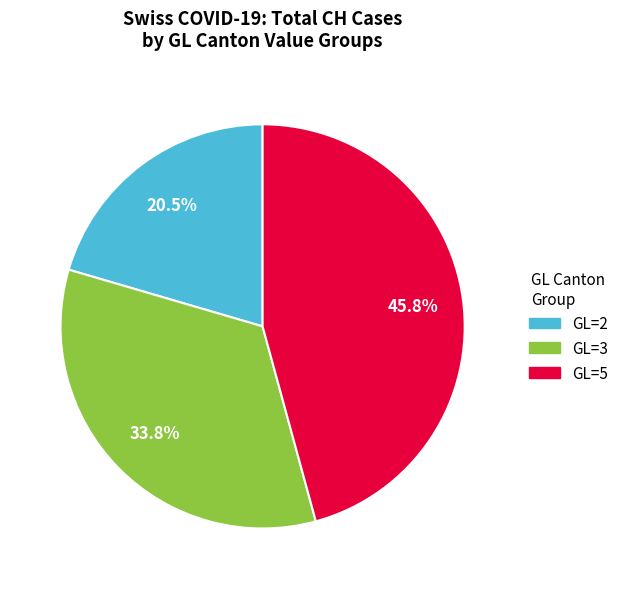

What is the ratio of the value at GL=2 to the value at GL=3?

0.6